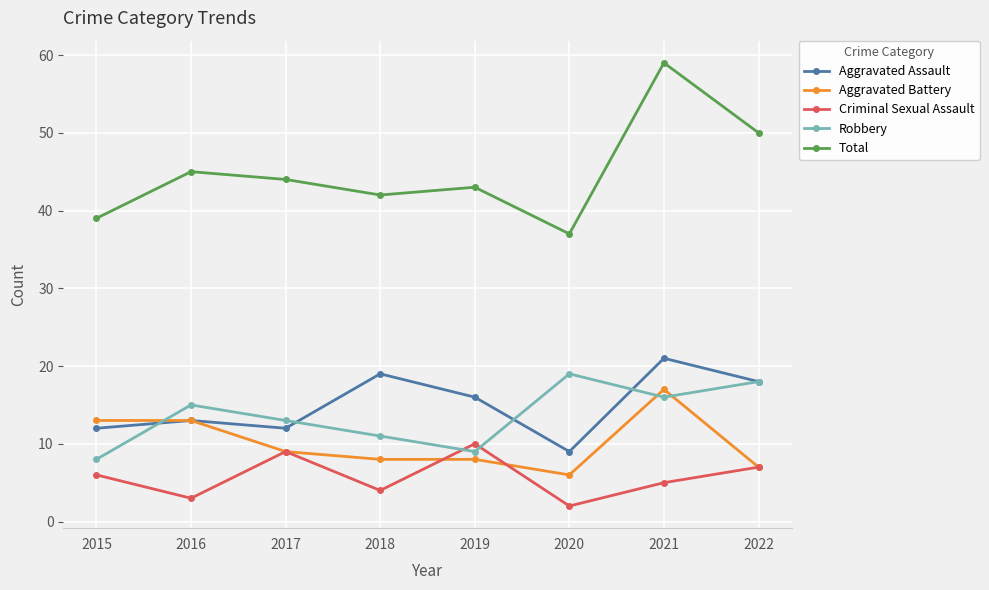

How many categories are shown in the chart?

8